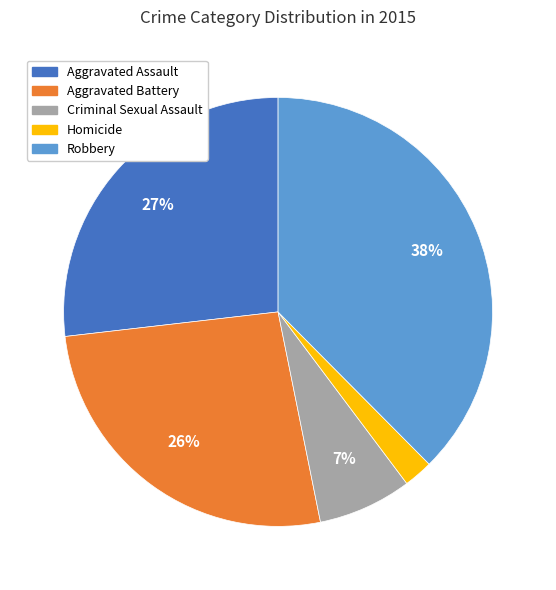

The Aggravated Battery slice represents 41% of the pie. True or false?

False